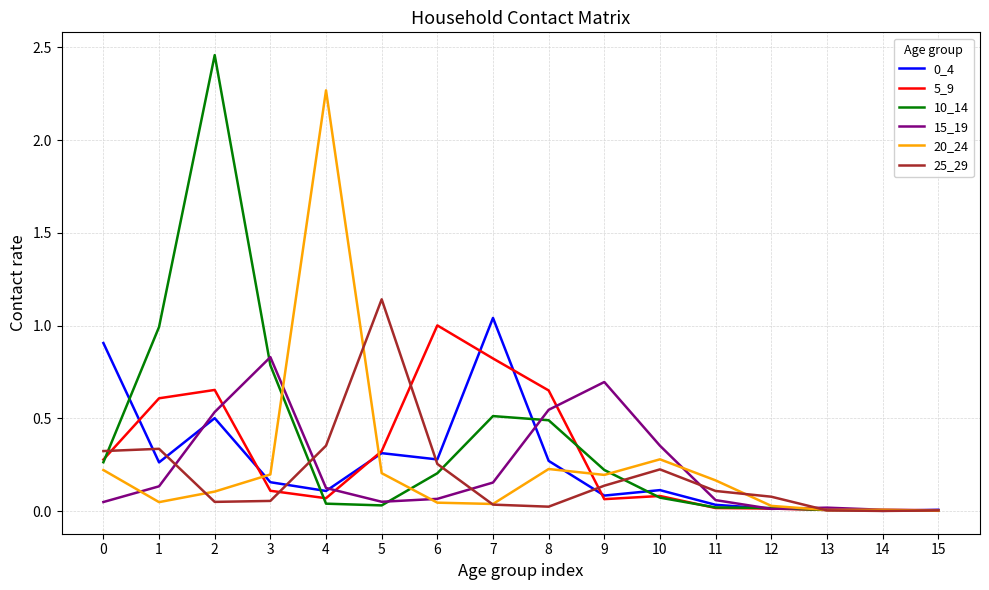

Is the value of 15_19 at 15 greater than the value of 20_24 at 9?

No